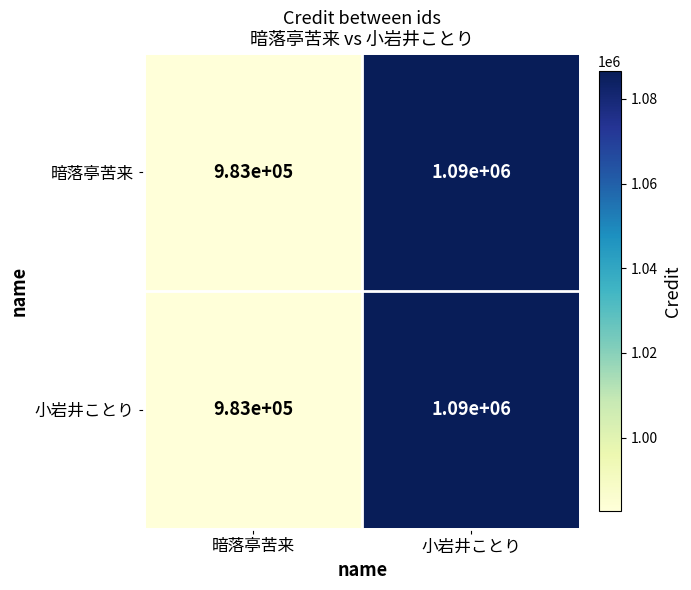

What is the sum of the 小岩井ことり values at 暗落亭苦来 and 小岩井ことり?

2073000